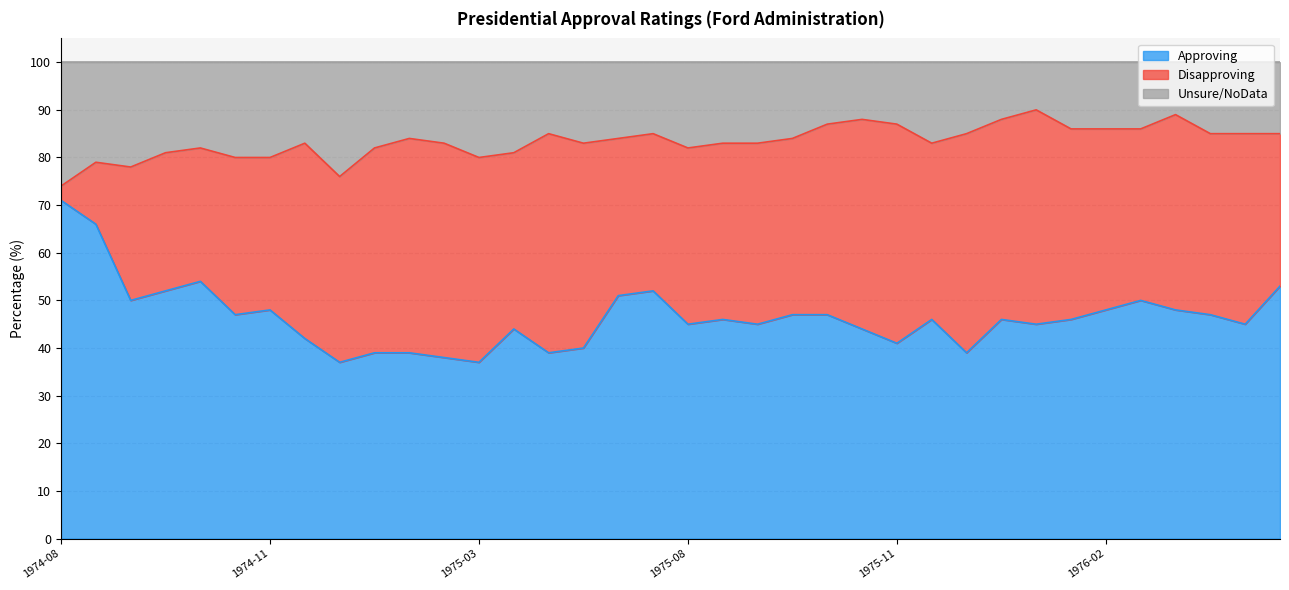

What is the total value across all series at 1976-02?

100